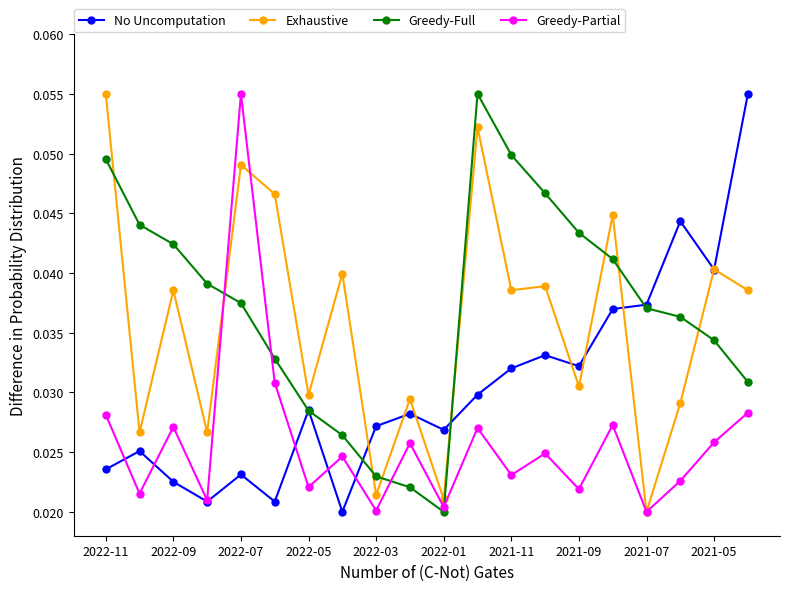

How many intersections are there between Exhaustive and Greedy-Full?

8